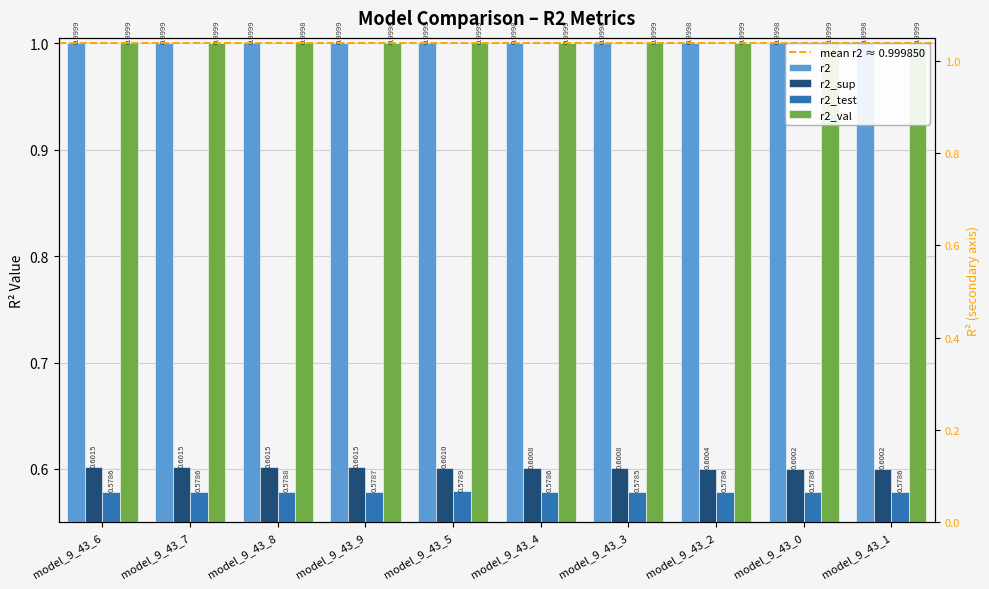

How many bars are there in each group?

4